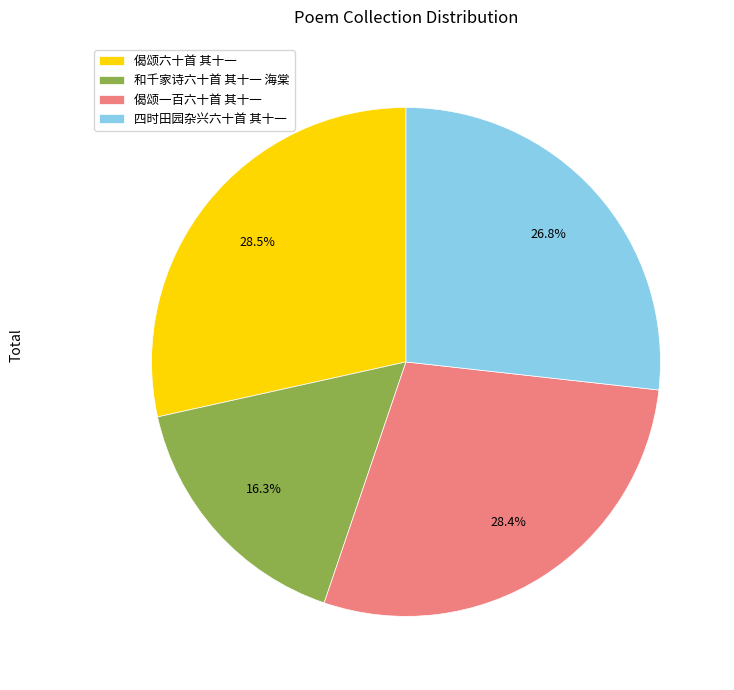

What percentage is the 偈颂一百六十首 其十一 slice, to the nearest percent?

28%